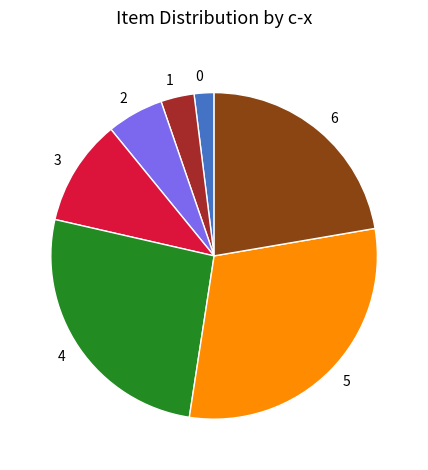

Count the number of slices in the pie.

7